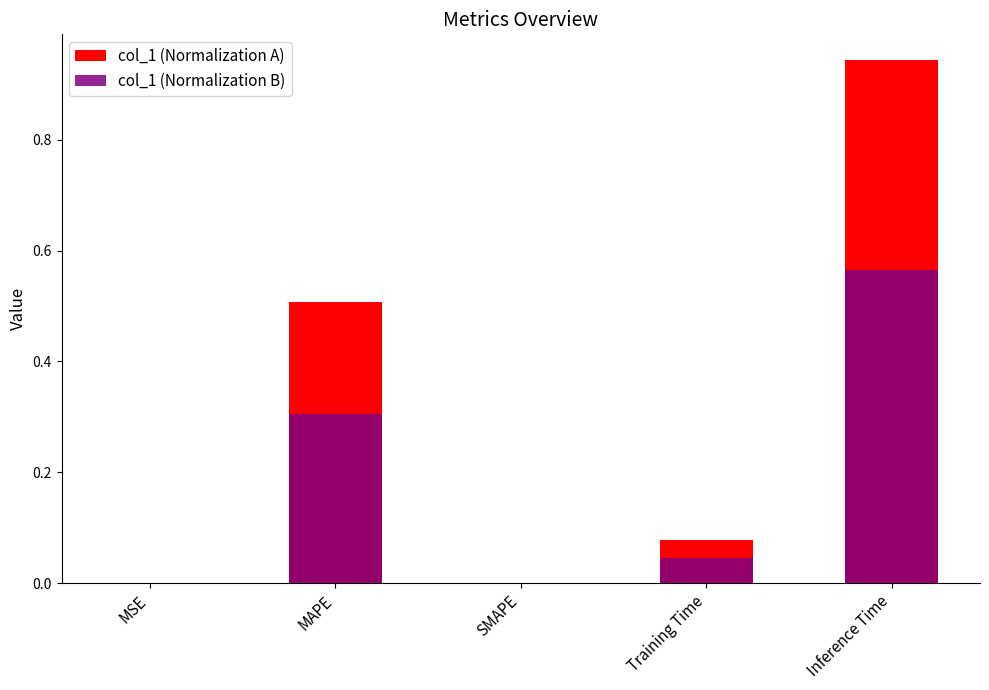

Is it true that col_1 (Normalization A) equals 0.1 at Training Time?

False